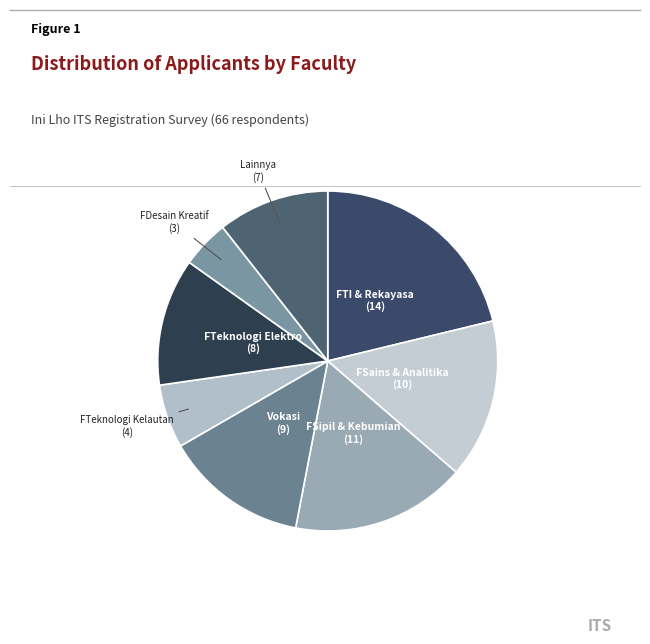

How many segments does this pie chart have?

8